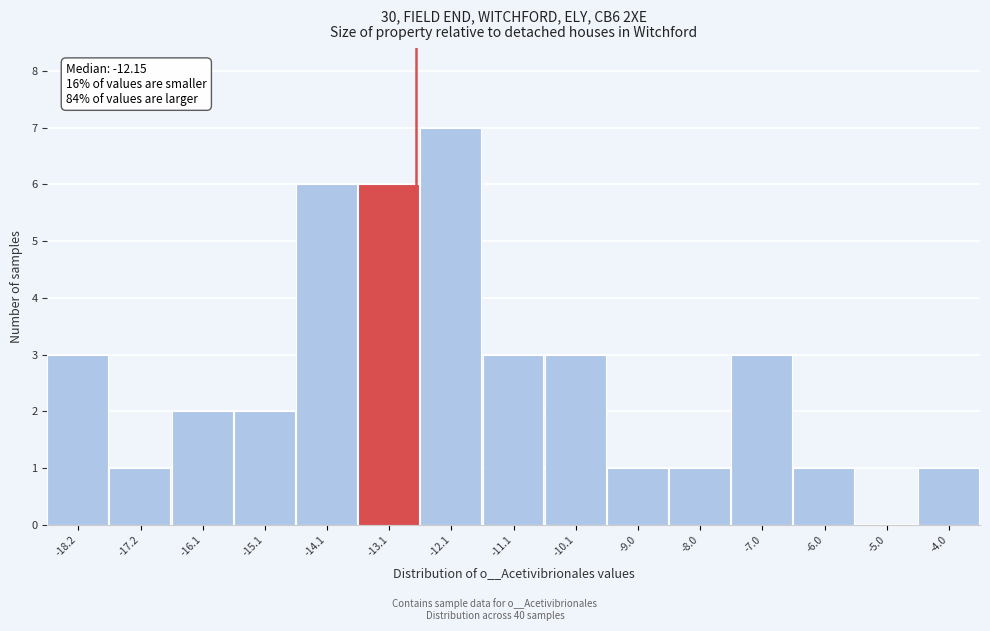

Reading left to right, extract all data points from this chart.

-18.2=3	-17.2=1	-16.1=2	-15.1=2	-14.1=6	-13.1=6	-12.1=7	-11.1=3	-10.1=3	-9.0=1	-8.0=1	-7.0=3	-6.0=1	-5.0=0	-4.0=1